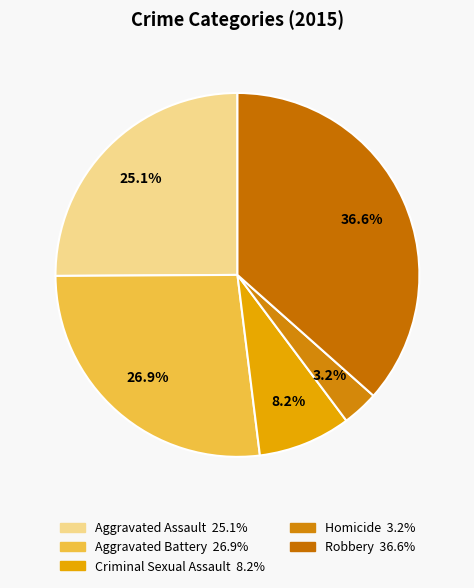

To the nearest percent, what is the average slice percentage?

20%